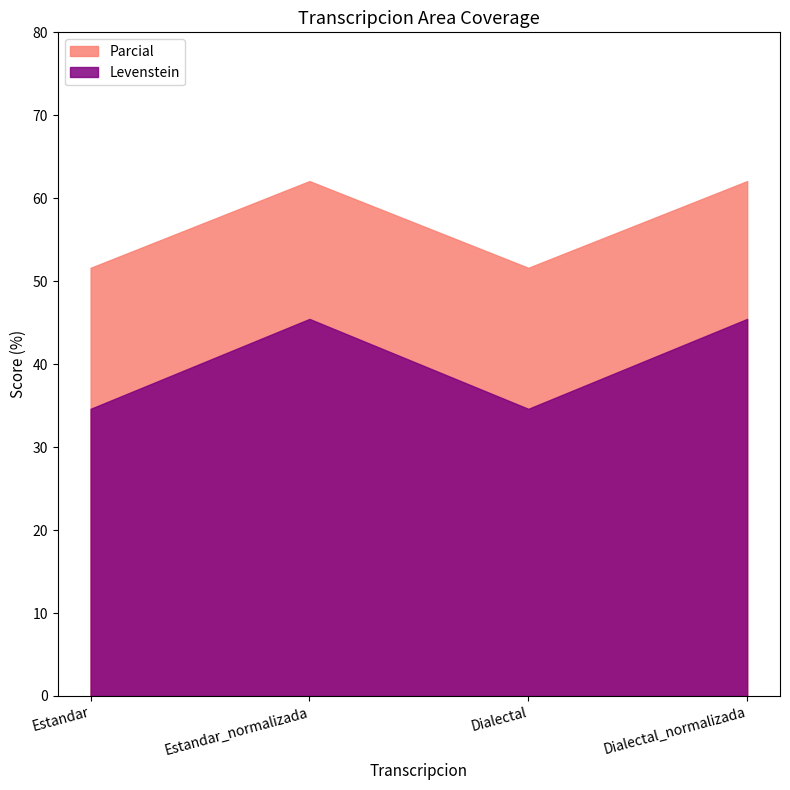

Does the chart have visible grid lines?

No